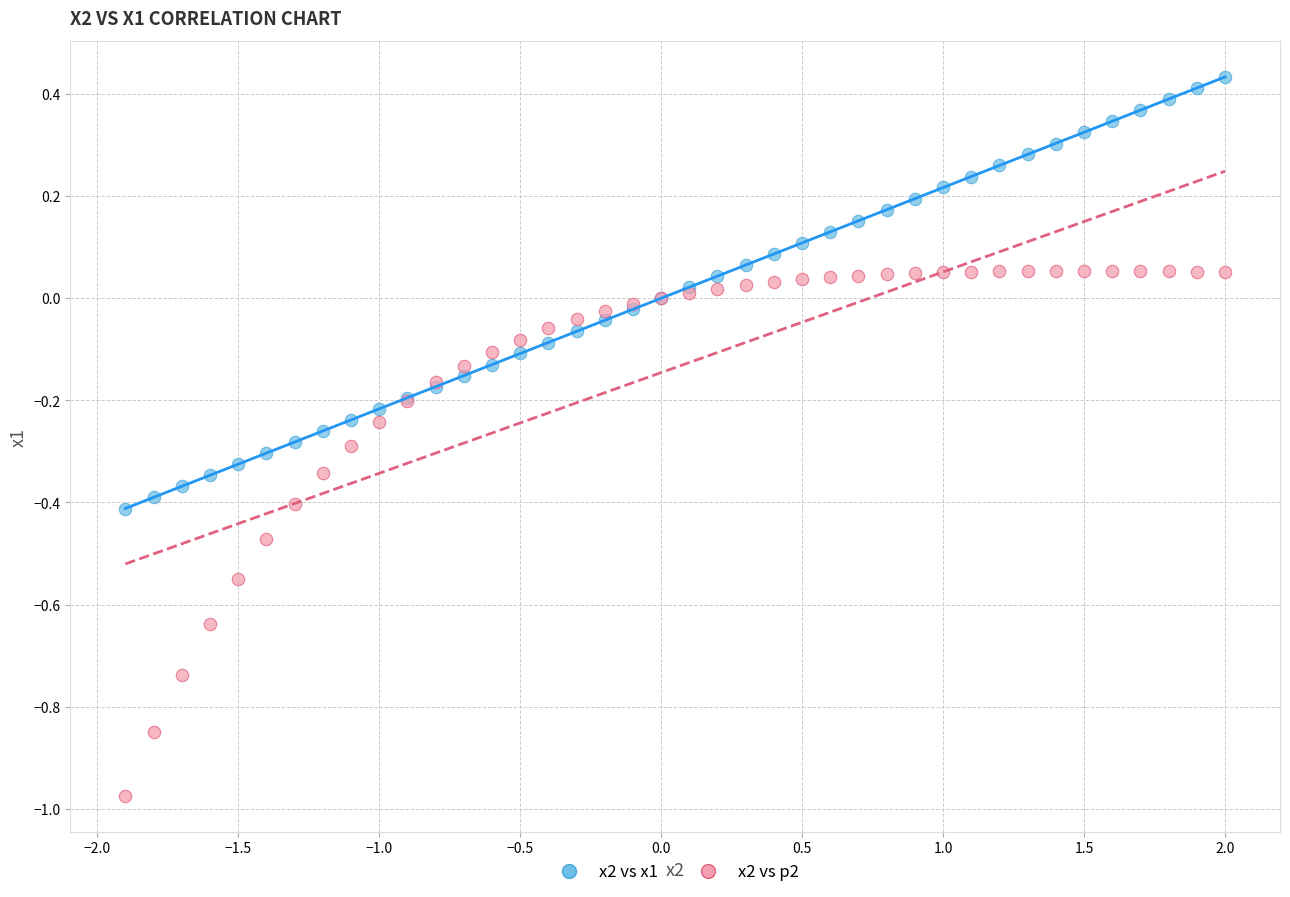

What is the X range (max minus min) for the scatter plot?

3.9